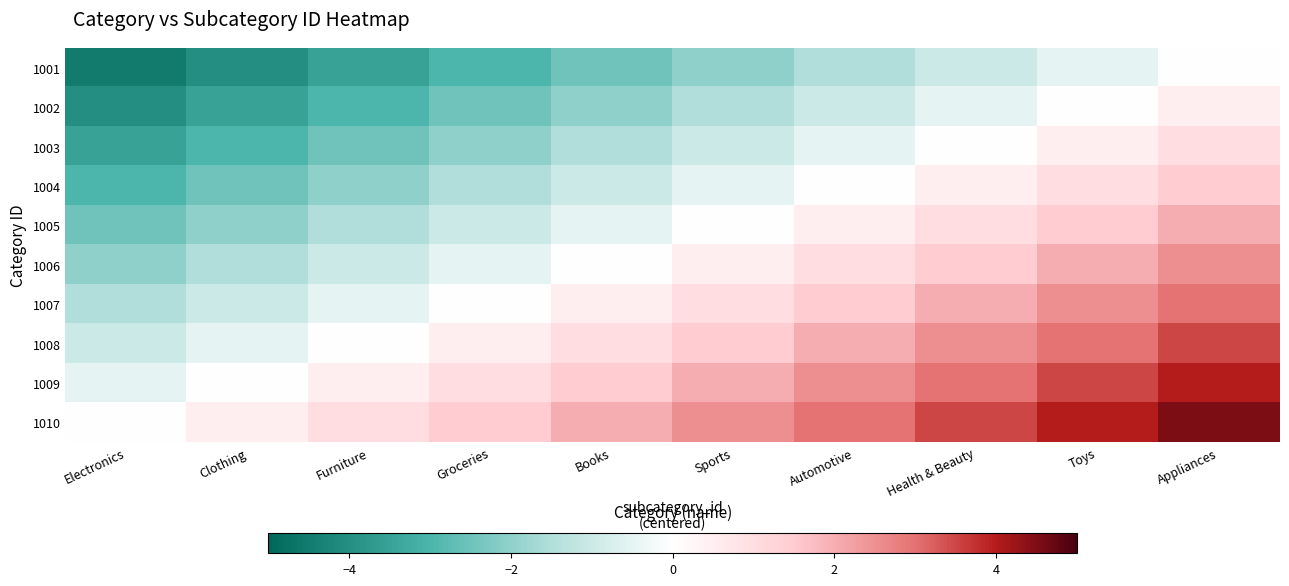

Rank the series by their maximum value, from lowest to highest.

1001, 1002, 1003, 1004, 1005, 1006, 1007, 1008, 1009, 1010